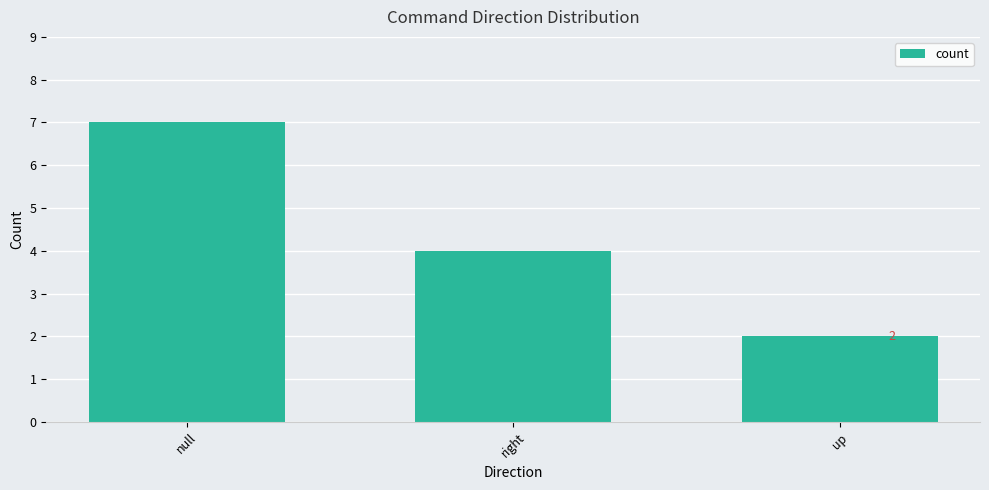

Are the bars grouped side by side (vs. stacked)?

No